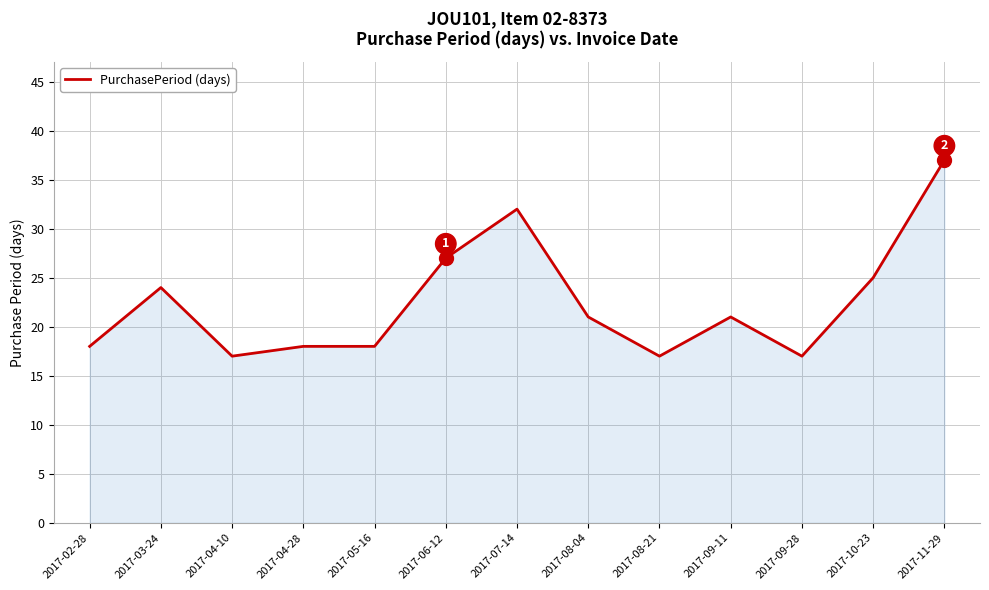

At which category does the chart reach its peak across all series?

2017-11-29